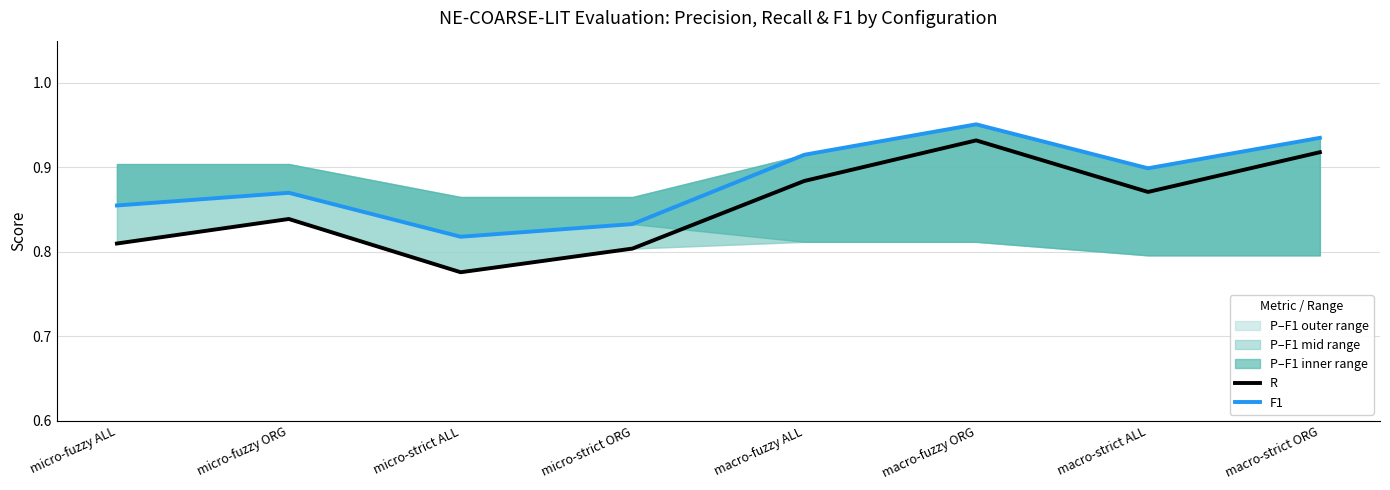

Is it true that R equals 0.5 at micro-fuzzy ORG?

False